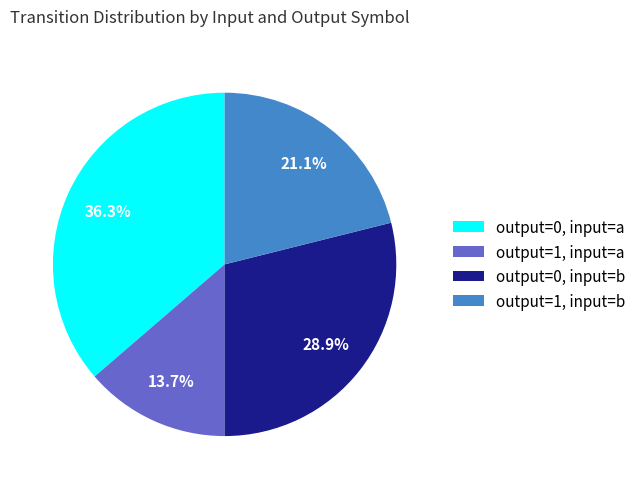

To the nearest percent, what is the average slice percentage?

25%